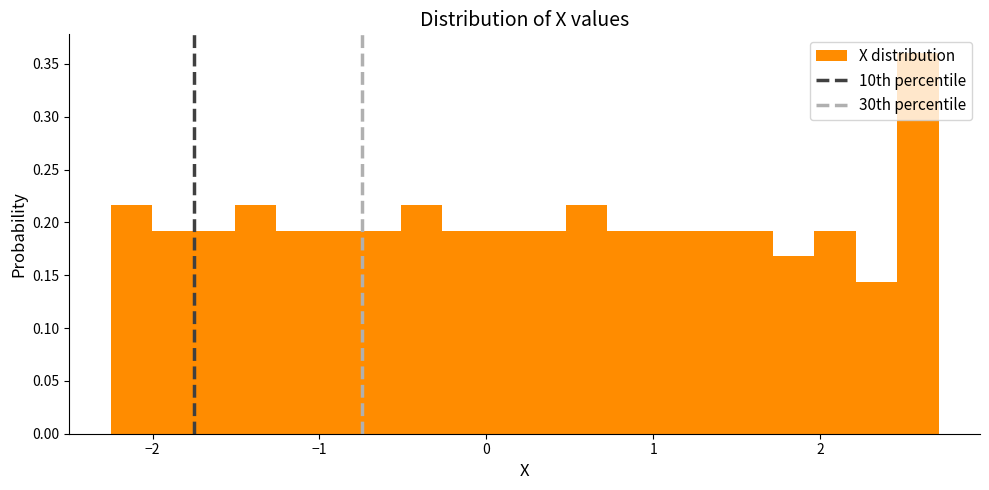

Read against the x-axis, roughly where is the centre of the tallest bar?

2.6